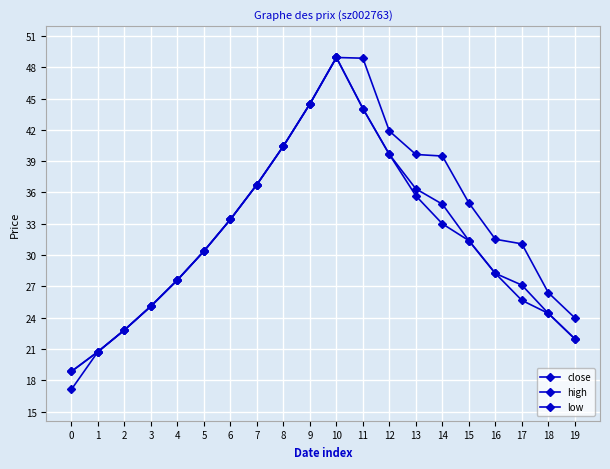

How many series are shown in this chart?

3